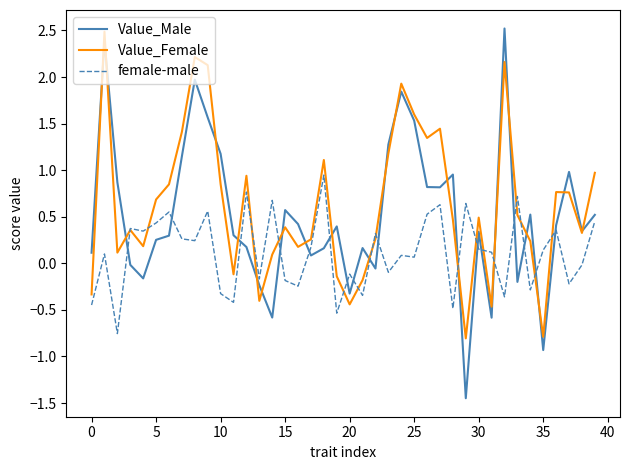

True or false: female-male and Value_Male intersect in this chart.

True